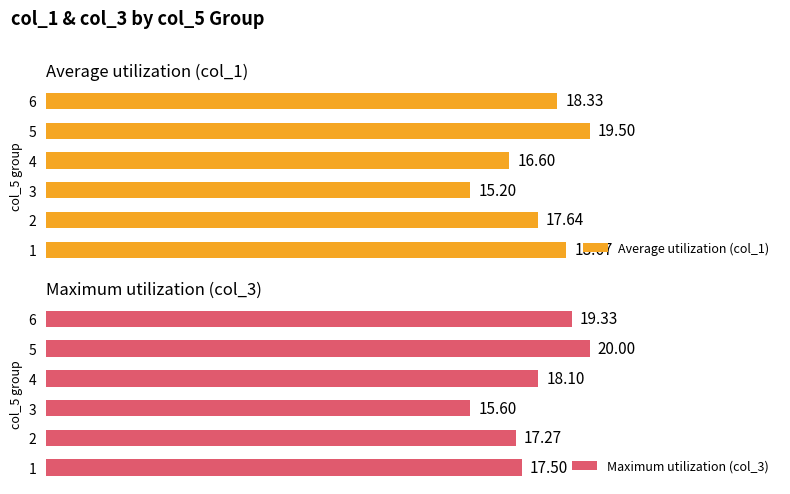

List the labels in order of Maximum utilization (col_3) value, smallest first.

3, 2, 1, 4, 6, 5